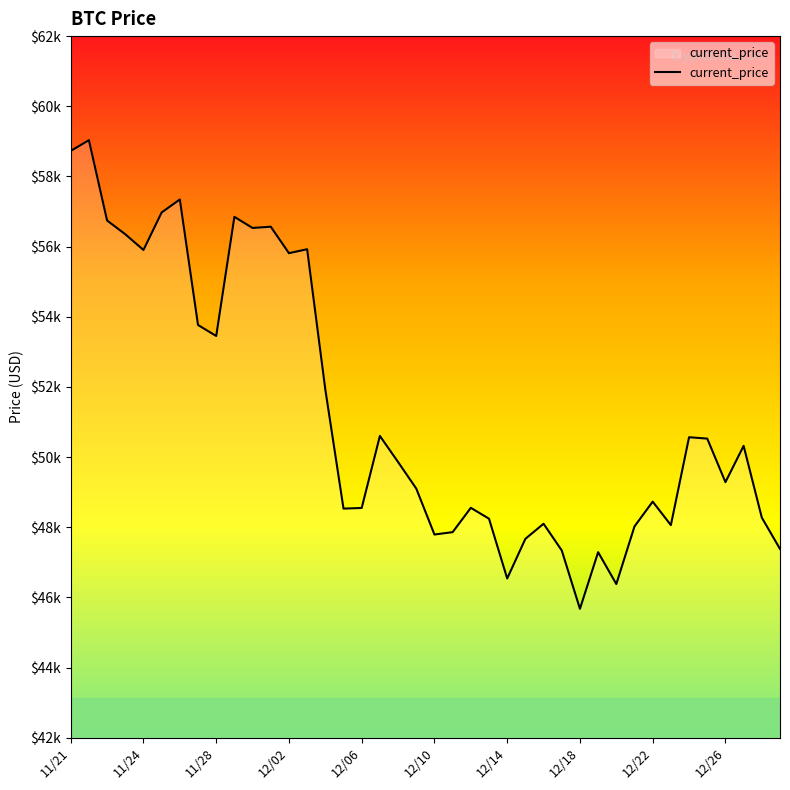

What is the difference between the second highest and second lowest values?

12434